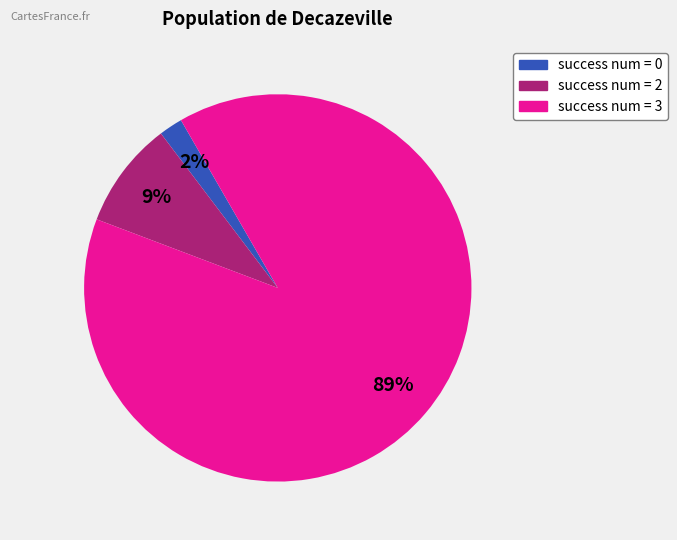

To the nearest percent, what is the average slice percentage?

33%